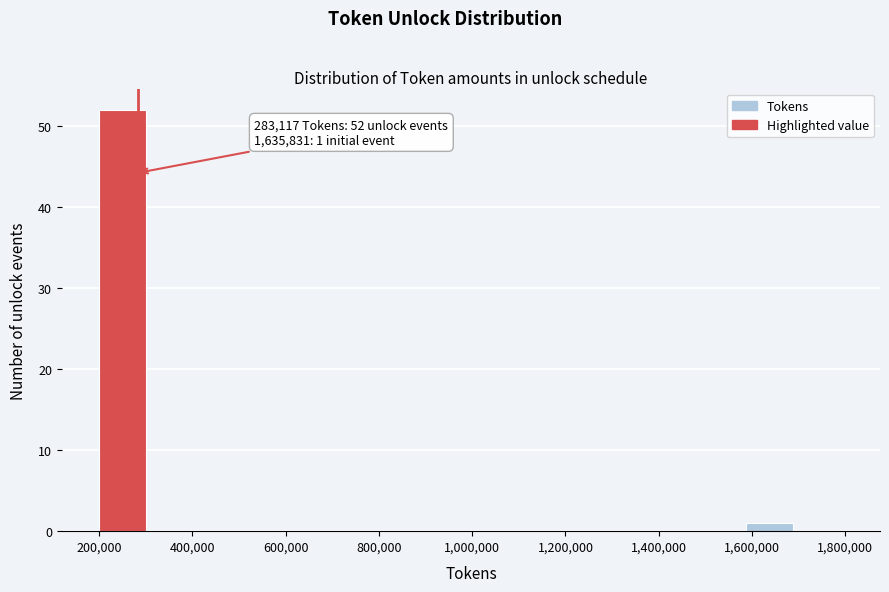

Which range on the x-axis has the tallest bar?

200000 to 300000